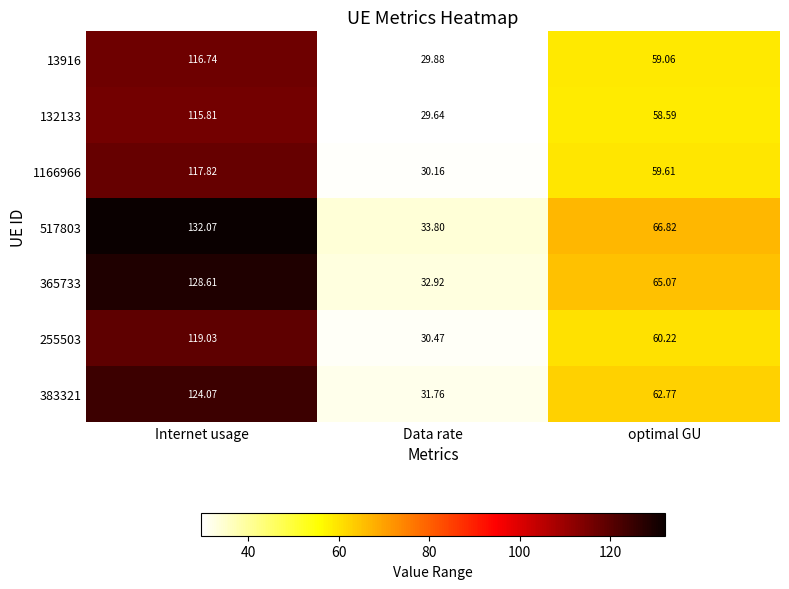

Which series has the widest spread of values?

517803